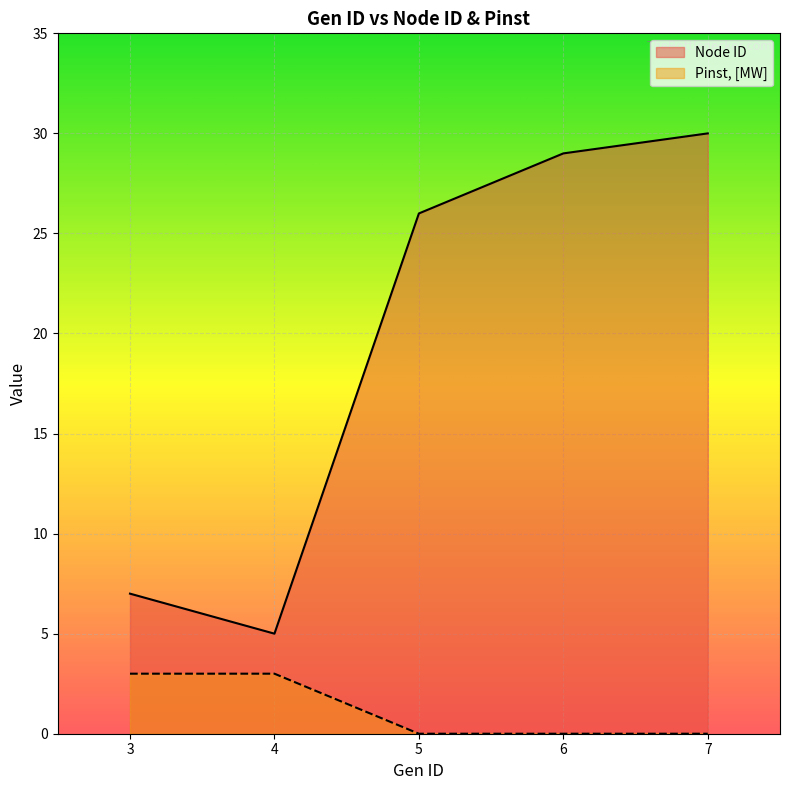

At which label does Node ID reach its minimum?

4